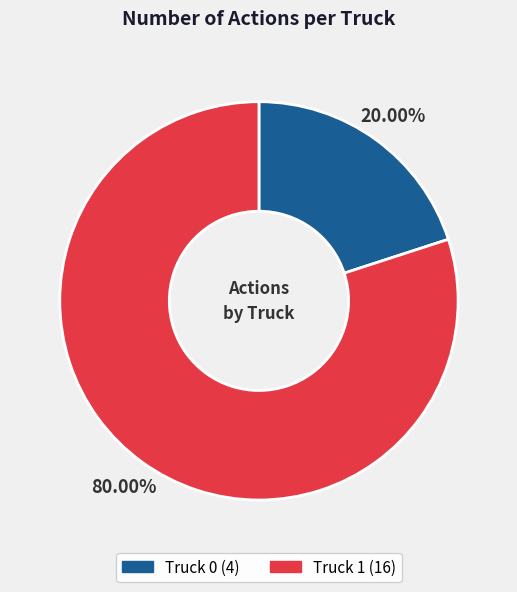

Does Truck 0 account for over 50% of the chart?

No